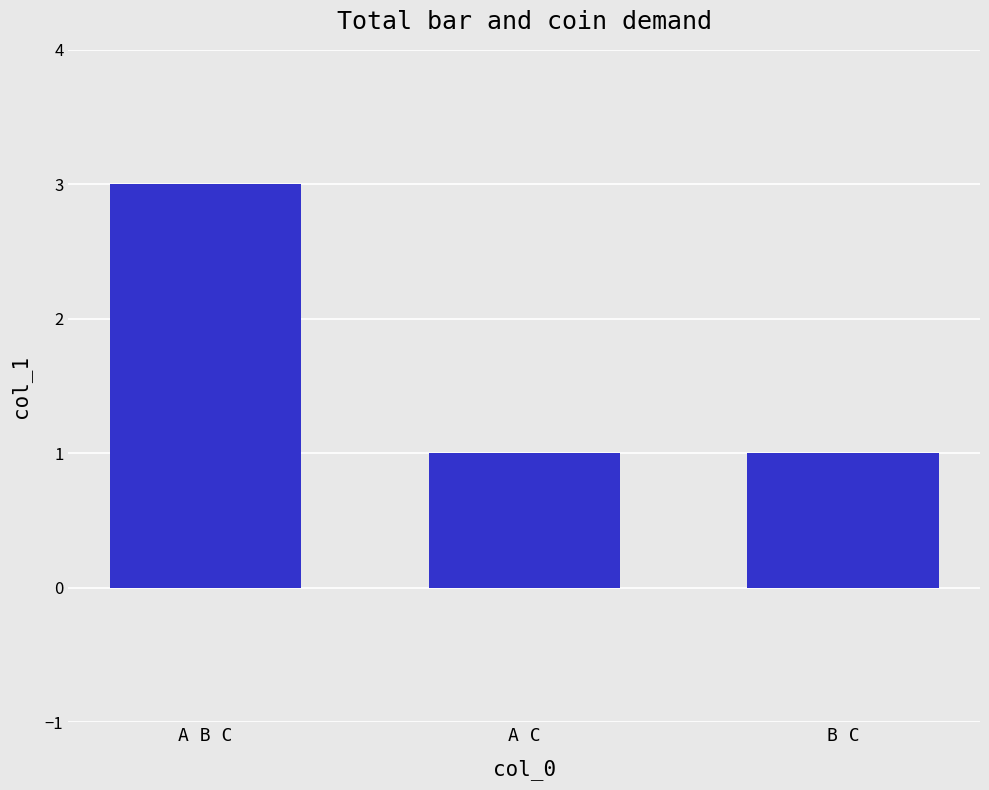

What is the smallest value displayed?

1